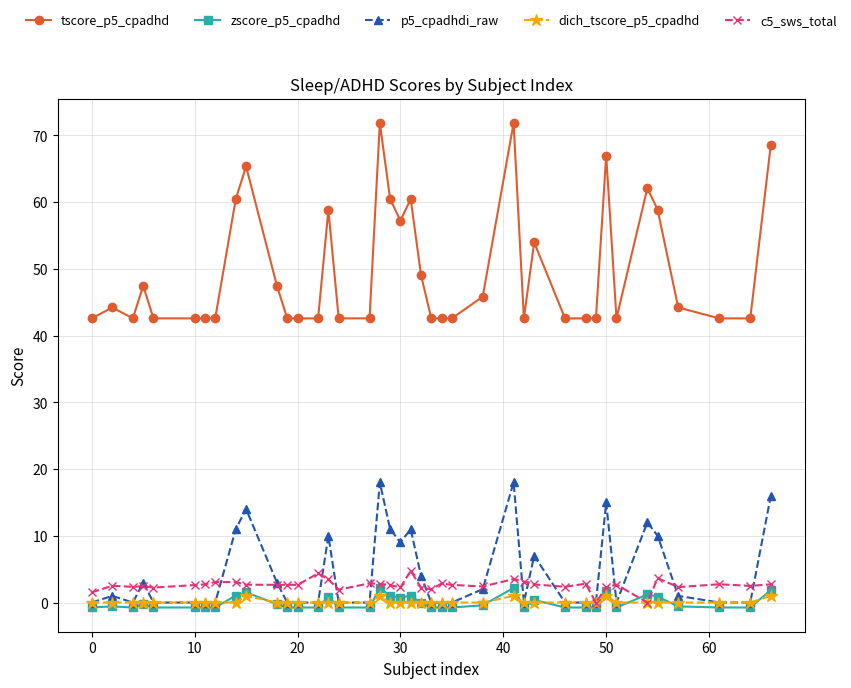

What is the value of the c5_sws_total point at the 19th from the left?

2.6